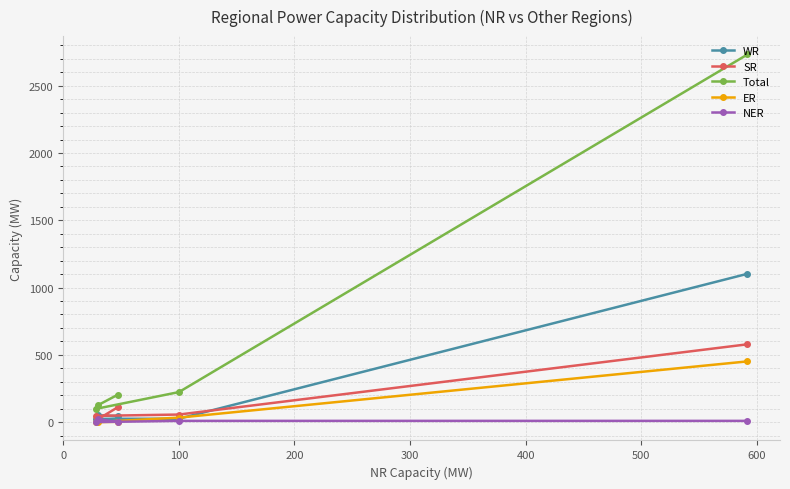

At how many categories does at least one series exceed 23?

5